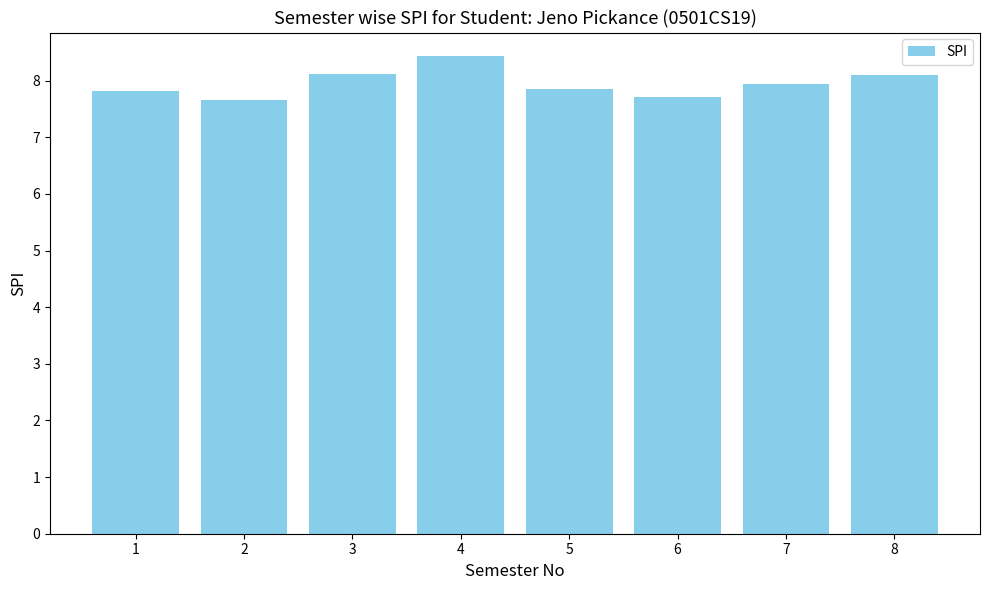

Reading left to right, what are all the values shown in this chart?

7.8	7.7	8.1	8.4	7.9	7.7	8.0	8.1